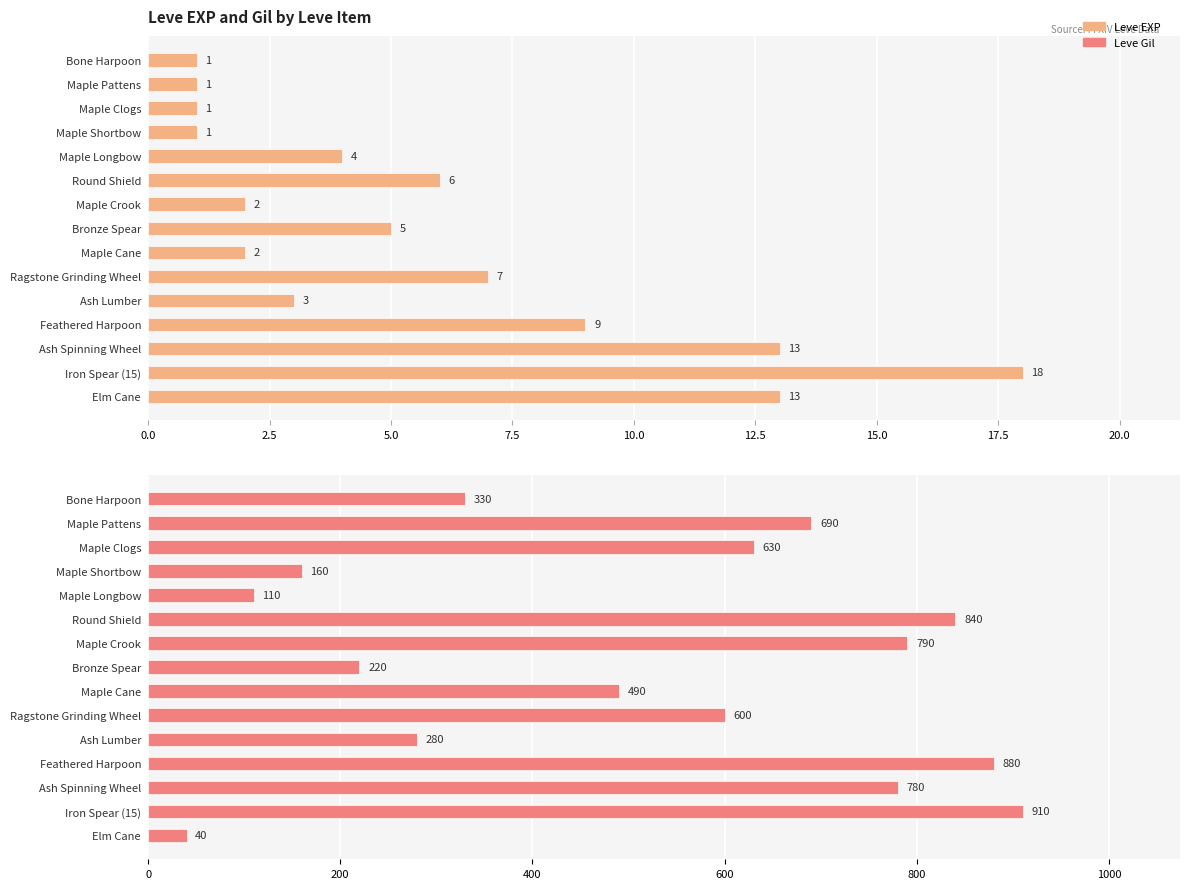

Reading left to right, what are all the values shown in this chart?

Leve EXP: 1	1	1	1	4	6	2	5	2	7	3	9	13	18	13
Leve Gil: 330	690	630	160	110	840	790	220	490	600	280	880	780	910	40